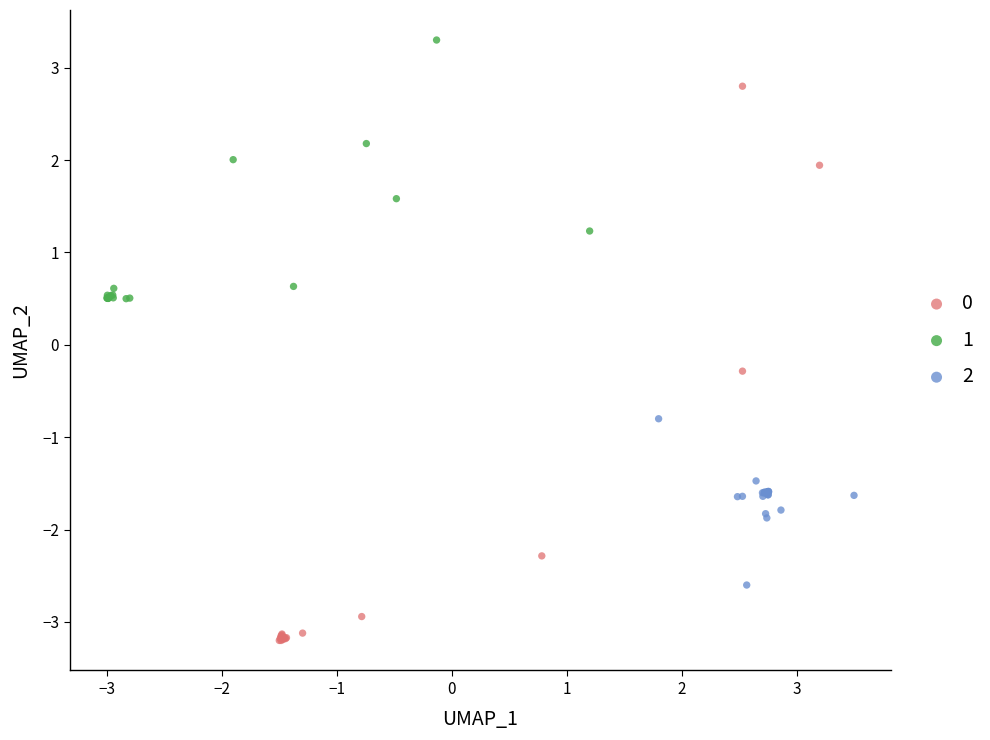

What are all the series names shown in the legend?

0, 1, 2